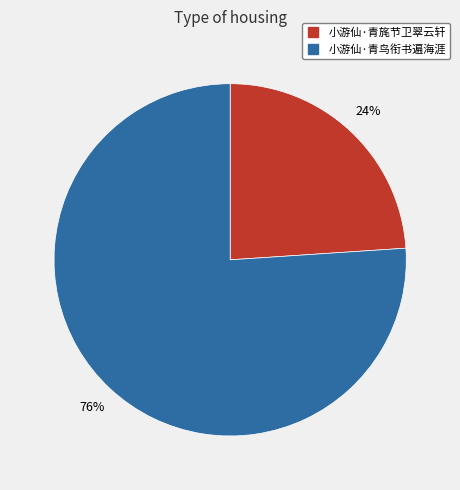

To the nearest percent, what is the combined percentage of 小游仙·青鸟衔书遍海涯 and 小游仙·青旄节卫翠云轩?

100%